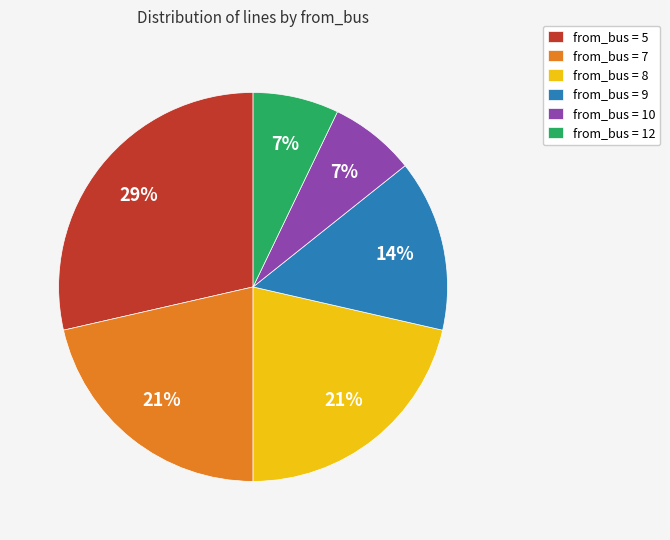

Between from_bus = 9 and from_bus = 8, which is larger?

from_bus = 8